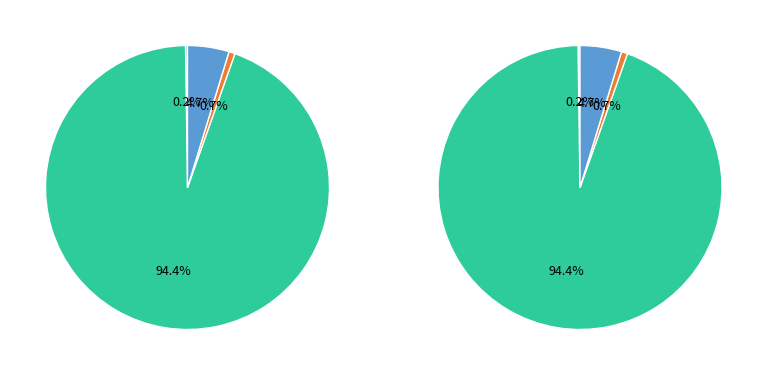

Is the sum of MSE and Inference Time greater than half?

No